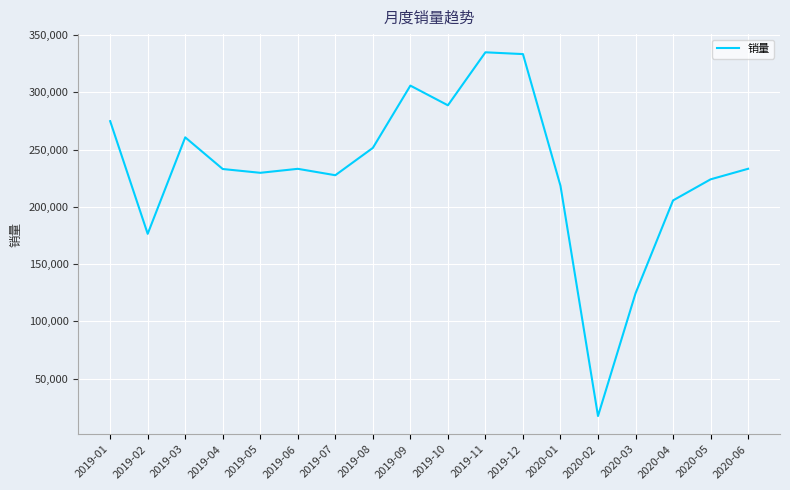

The value at 2019-11 is 576828. True or false?

False